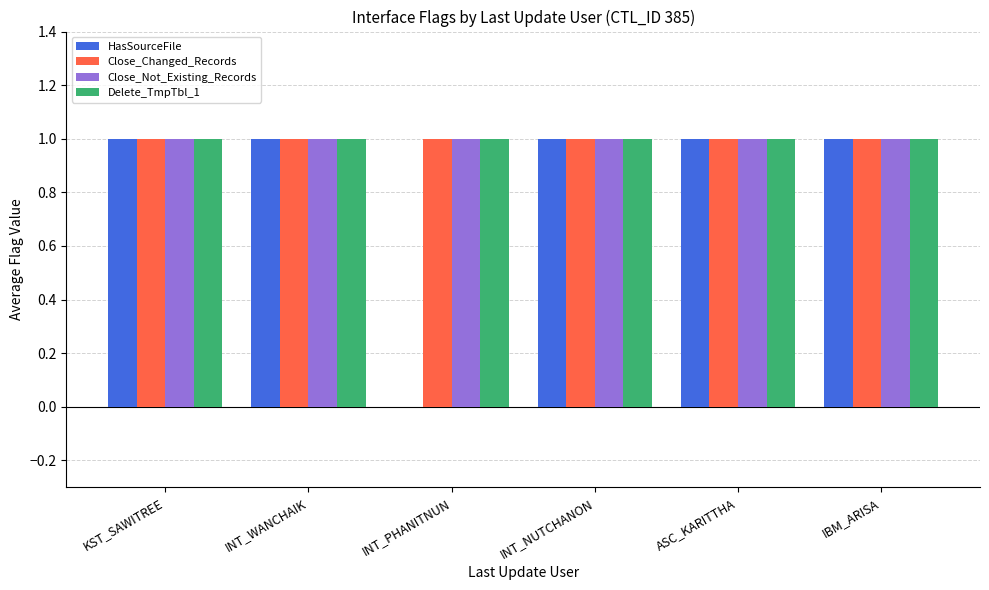

True or false: Close_Not_Existing_Records has a value of 0 at ASC_KARITTHA.

False